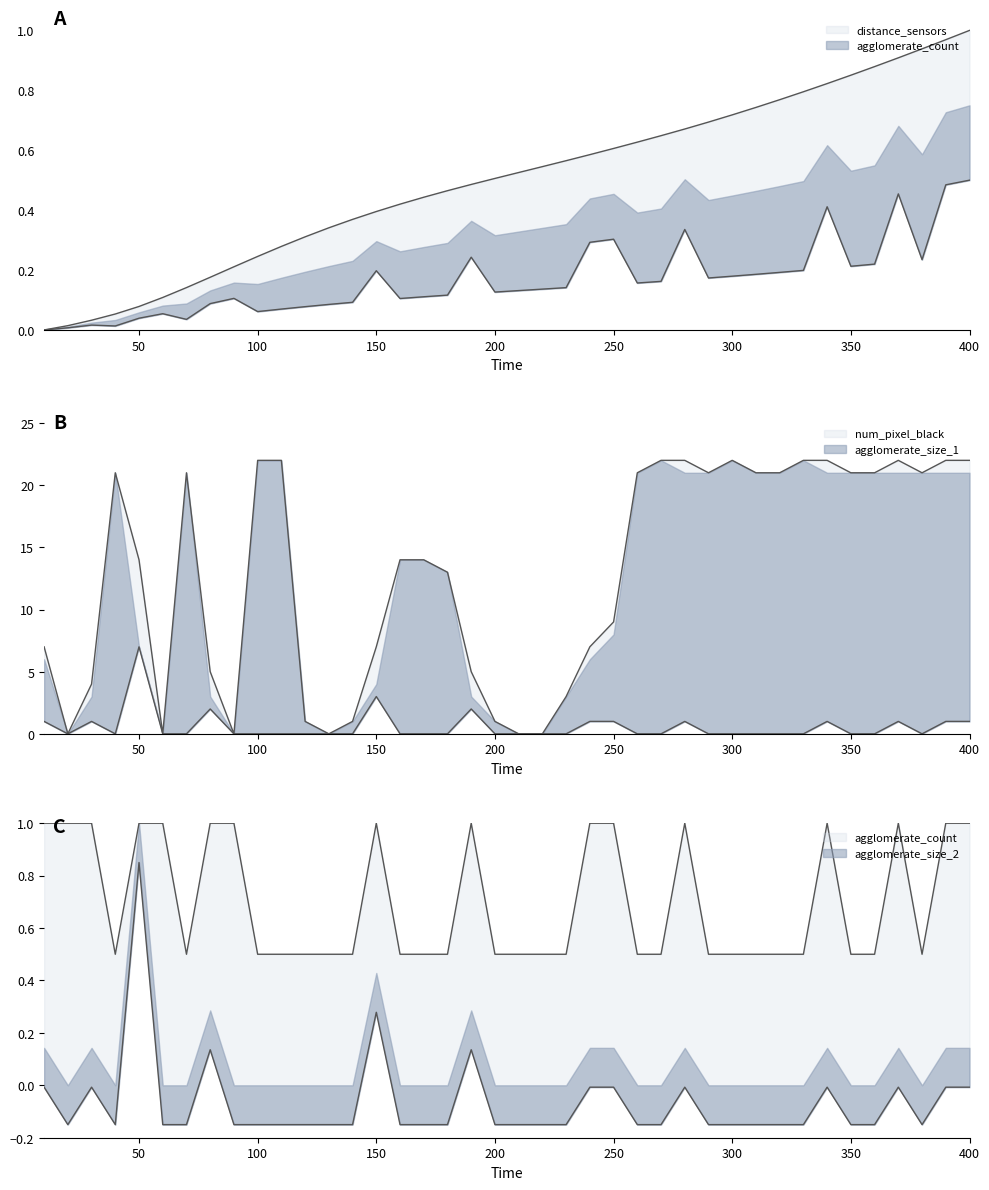

Which series has the largest range (max minus min)?

agglomerate_size_1